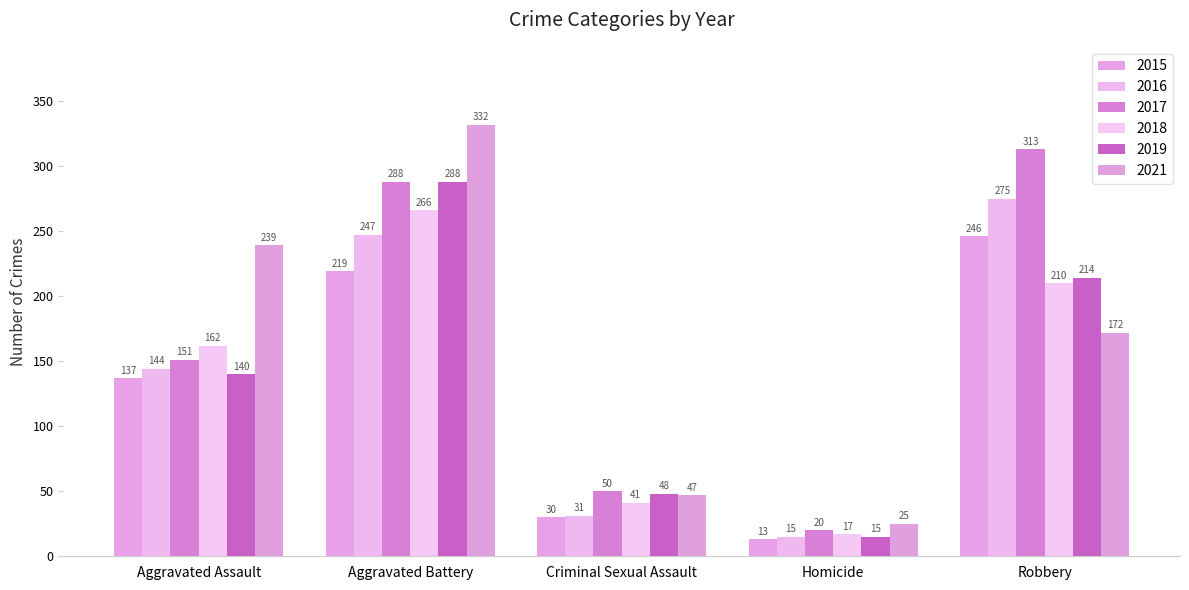

What value does the 2016 series have at Robbery, to the nearest 5?

275